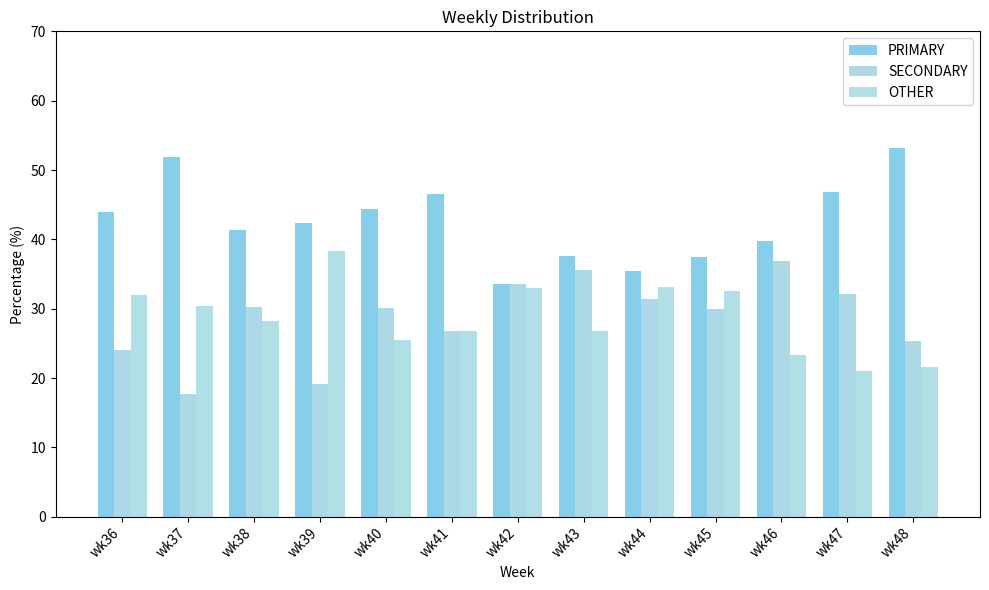

At which category is the sum across all series the highest?

wk43